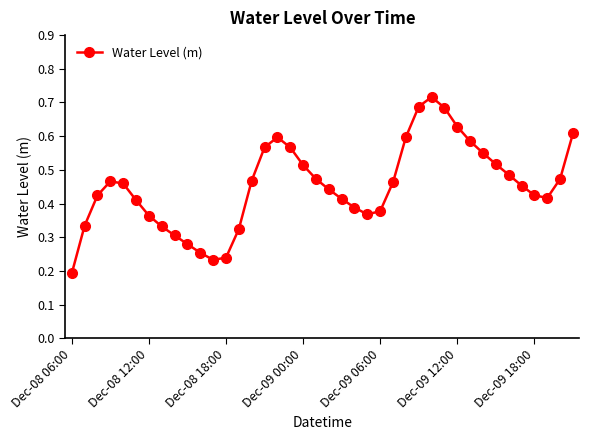

What is the sum of all values?

18.1